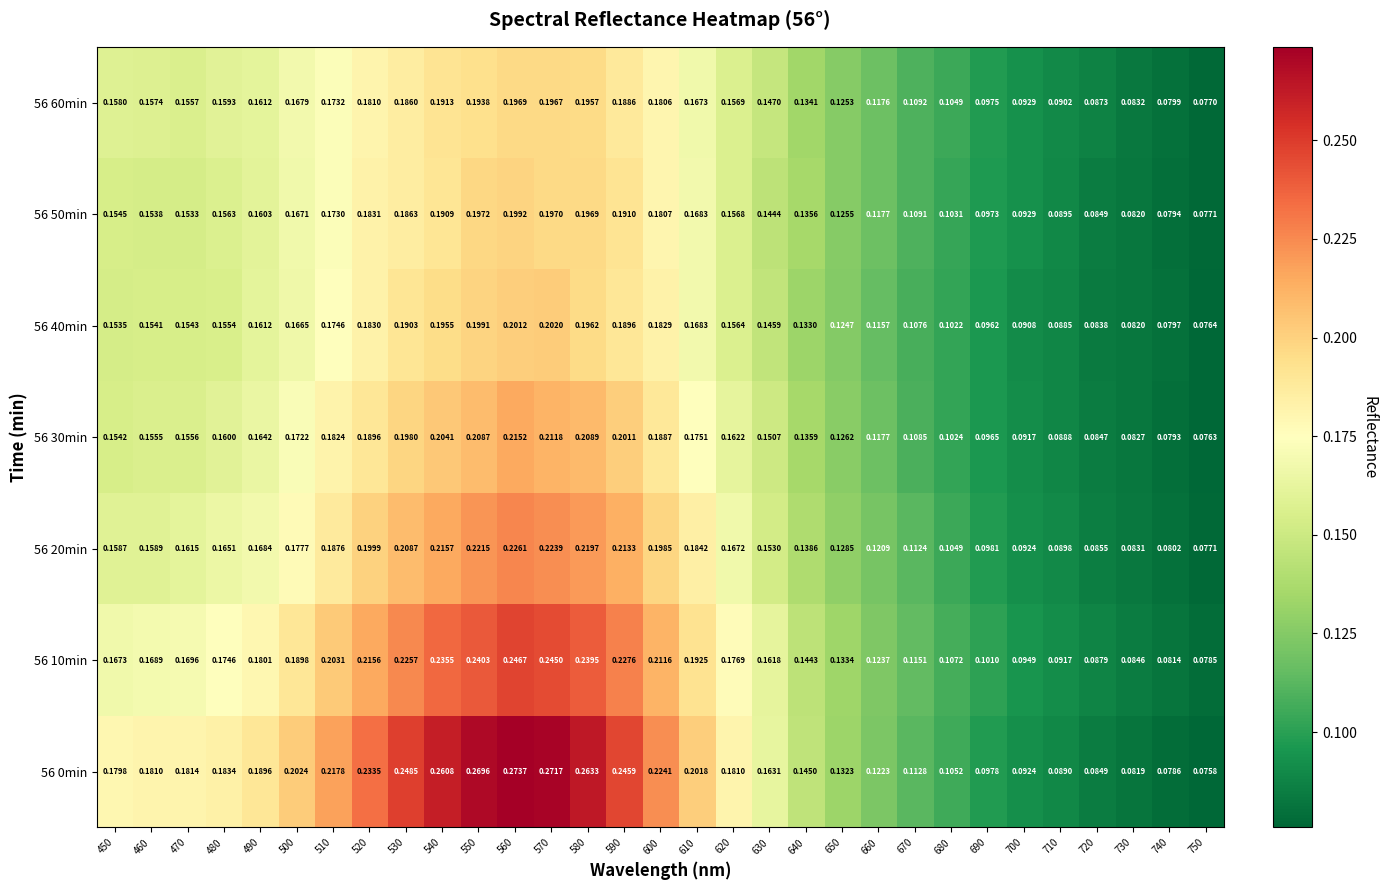

Is the value of 56 0min at 470 greater than the value of 56 10min at 720?

Yes